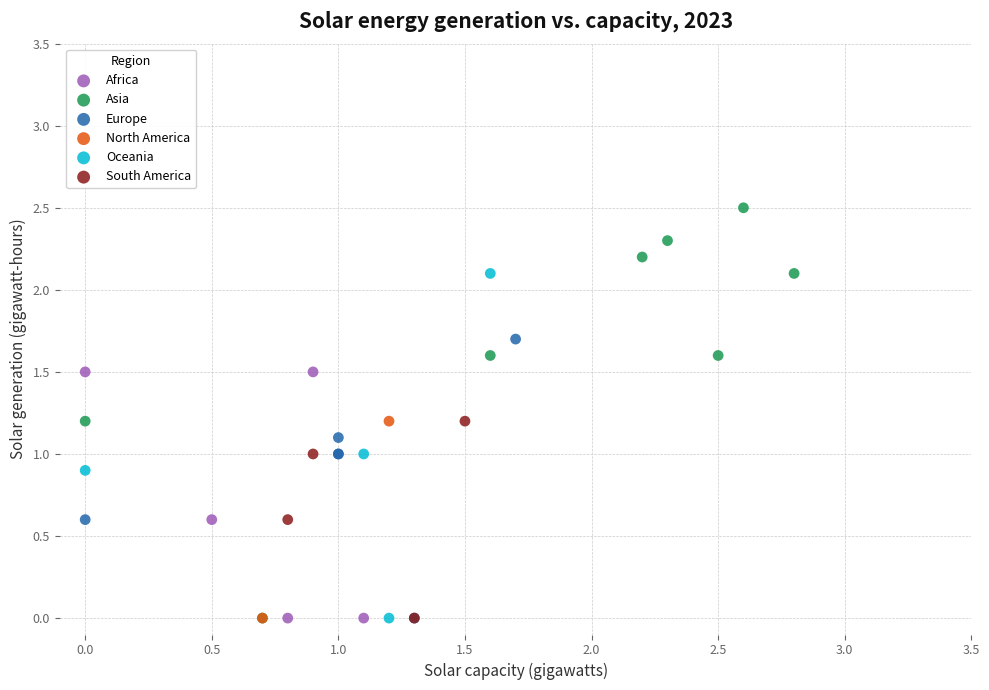

What are all the series names shown in the legend?

Africa, Asia, Europe, North America, Oceania, South America